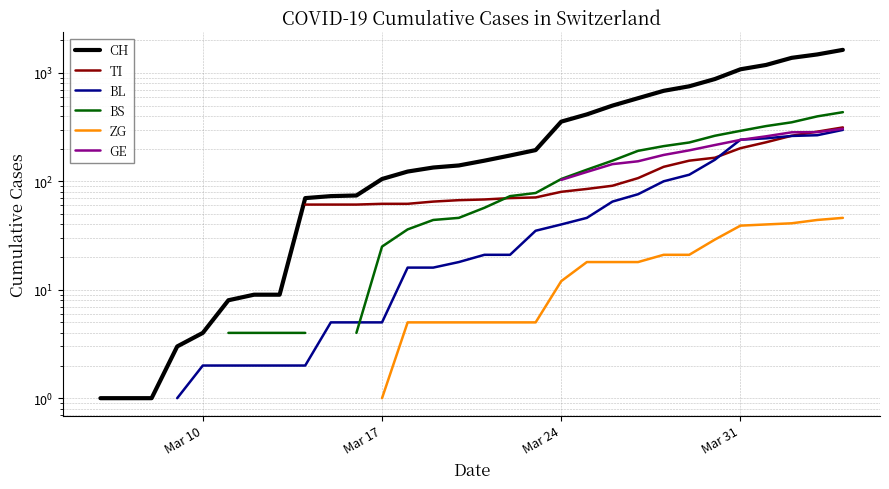

True or false: CH and TI intersect in this chart.

False